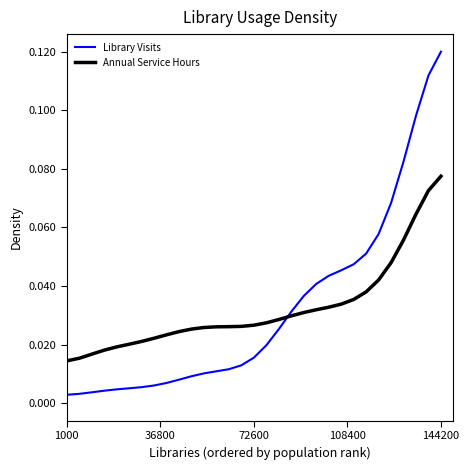

What is the maximum value shown in the chart?

0.1